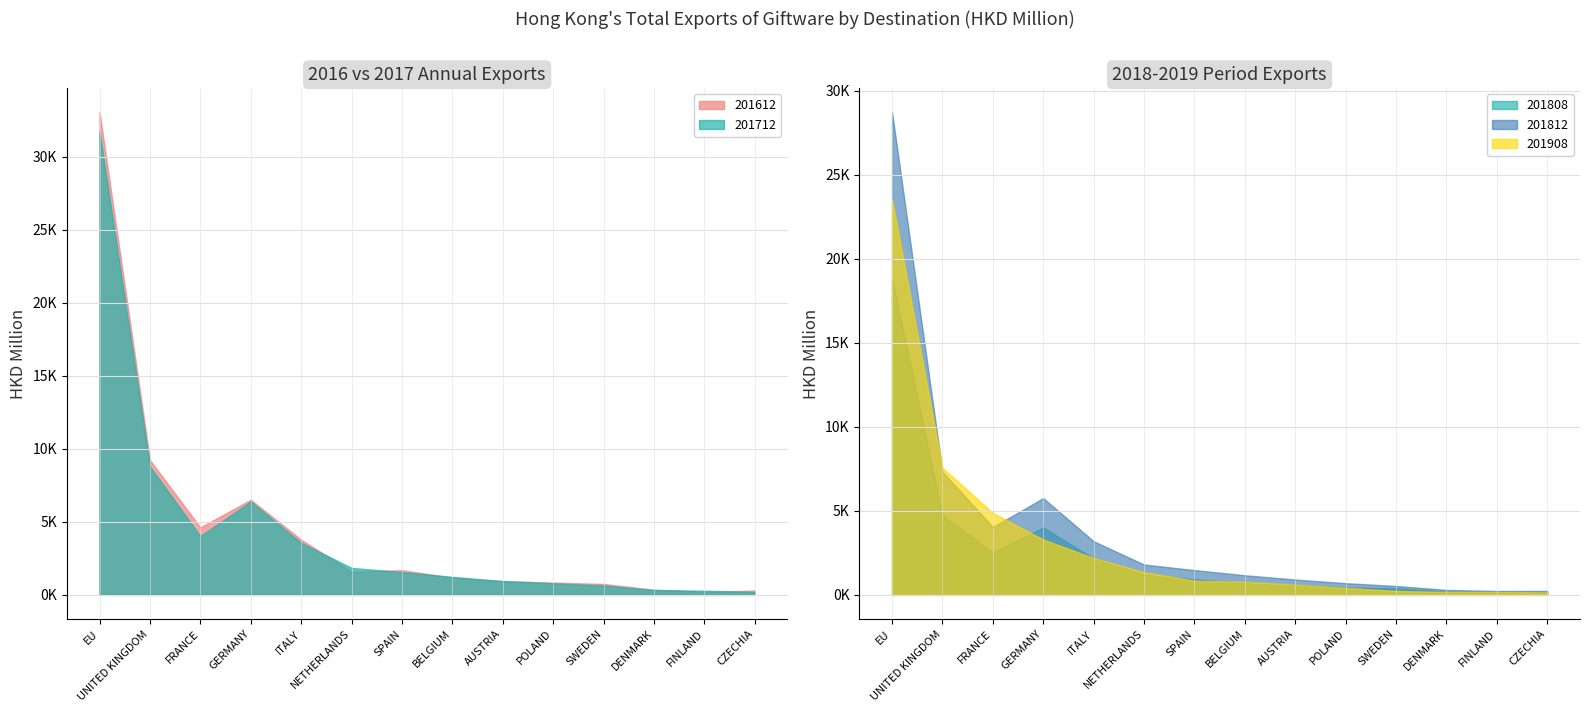

What is the total value across all series at SWEDEN?

2541.3